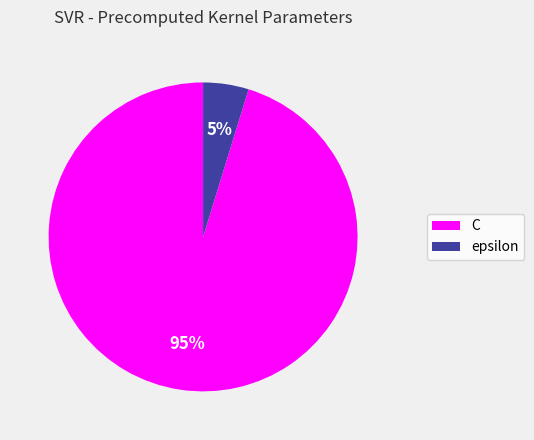

Rank the categories by value from lowest to highest.

epsilon, C